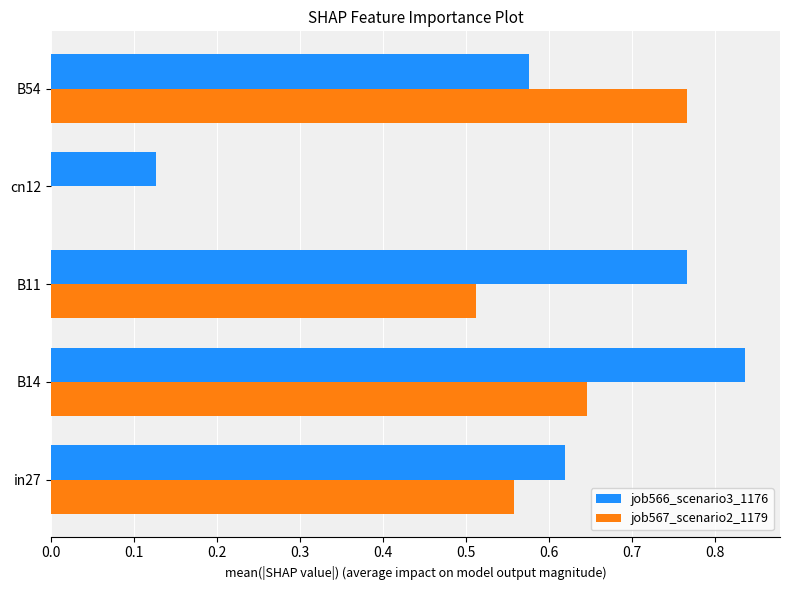

Between in27 and B14, which series saw the biggest shift?

job566_scenario3_1176